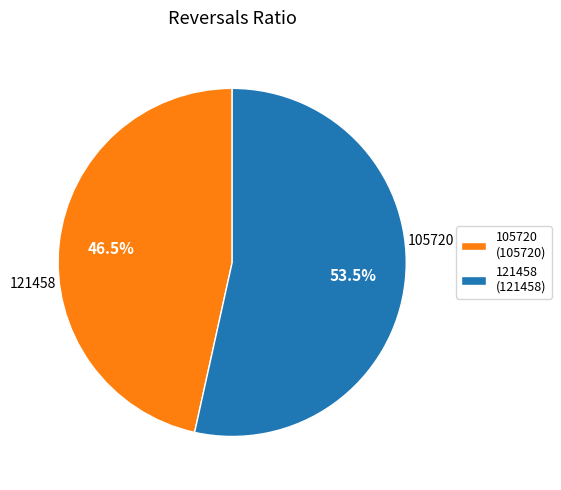

Does 121458 (121458) represent more than half of the total?

Yes